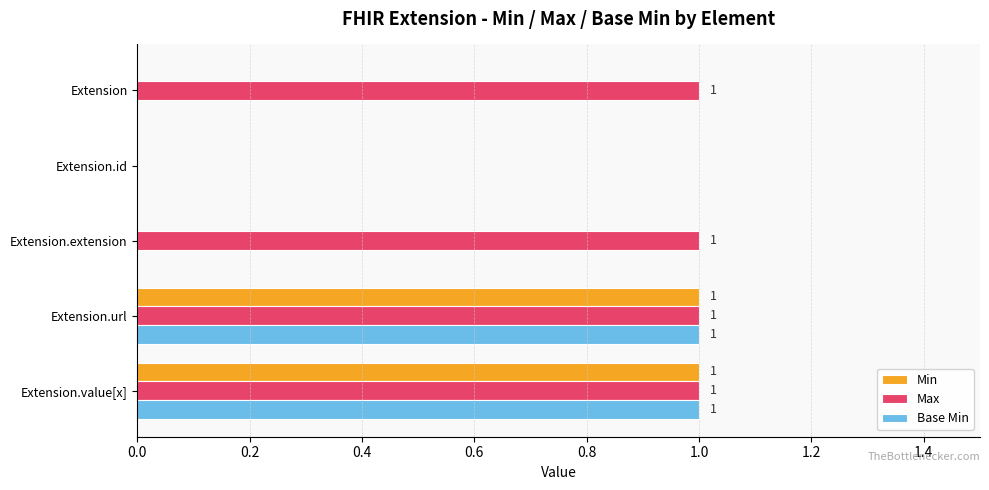

The Min series shows 1 at Extension.url. True or false?

True